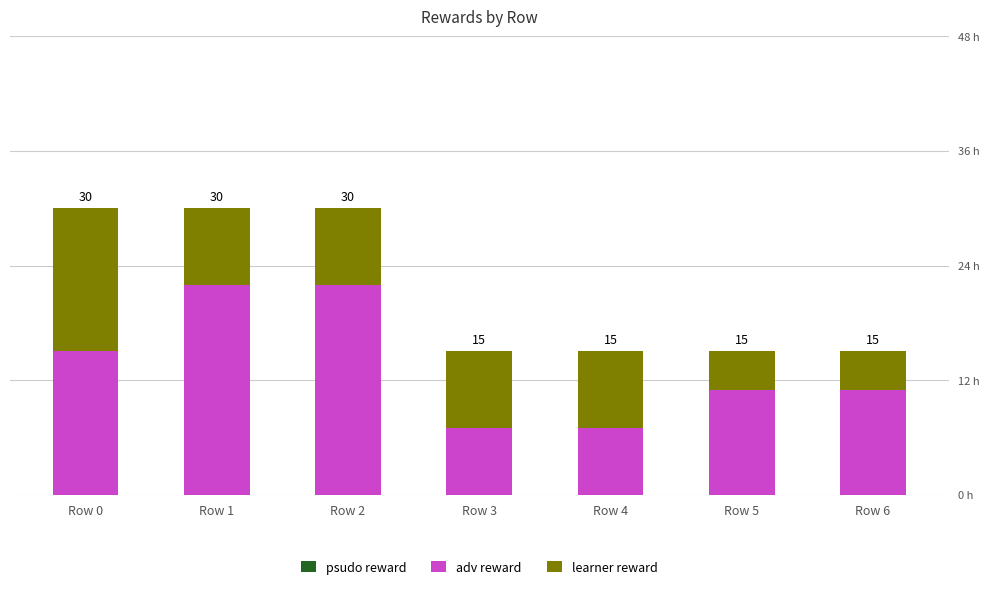

Does the chart contain any negative values?

No